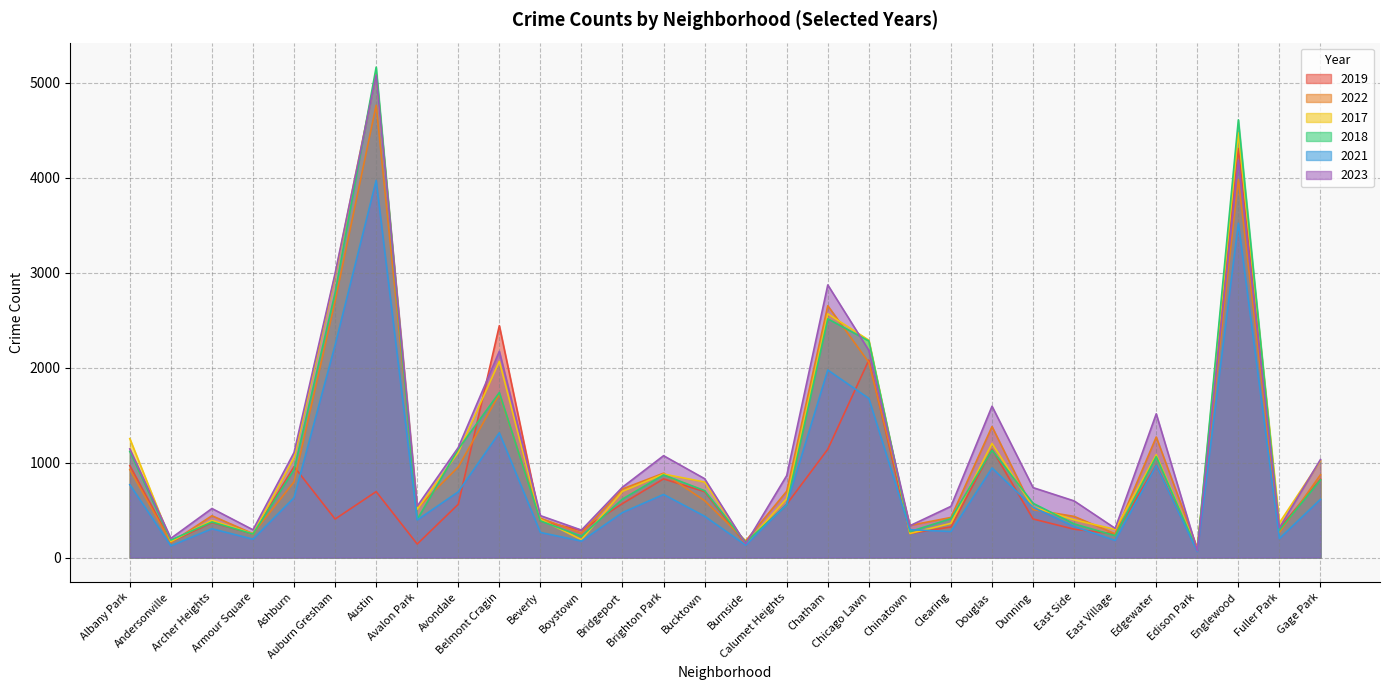

How many lines are shown in the chart?

6